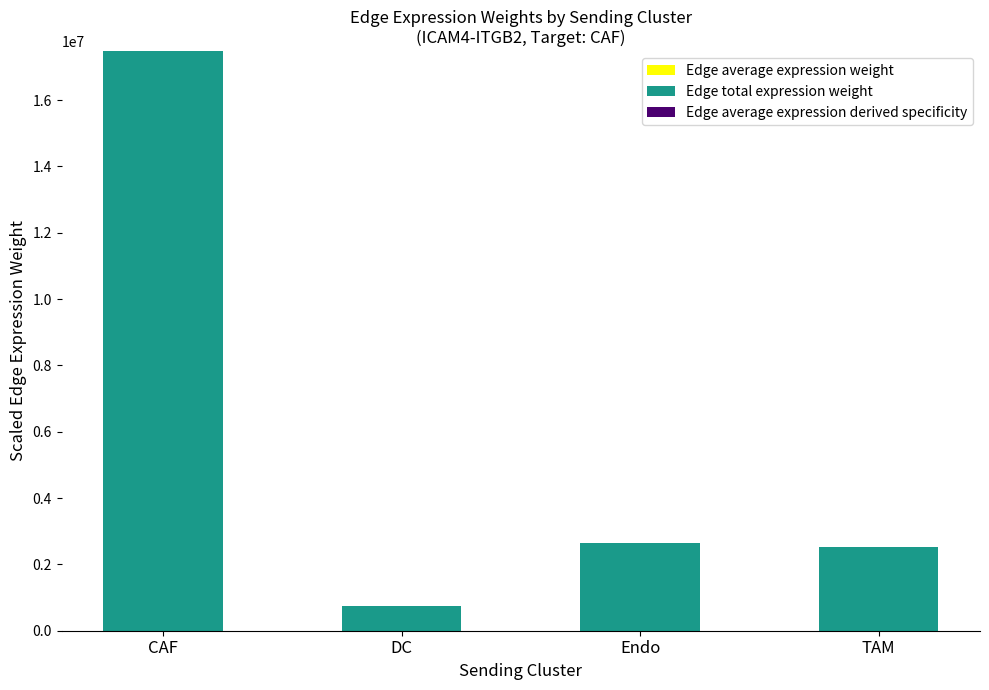

At which category is the sum across all series the highest?

CAF